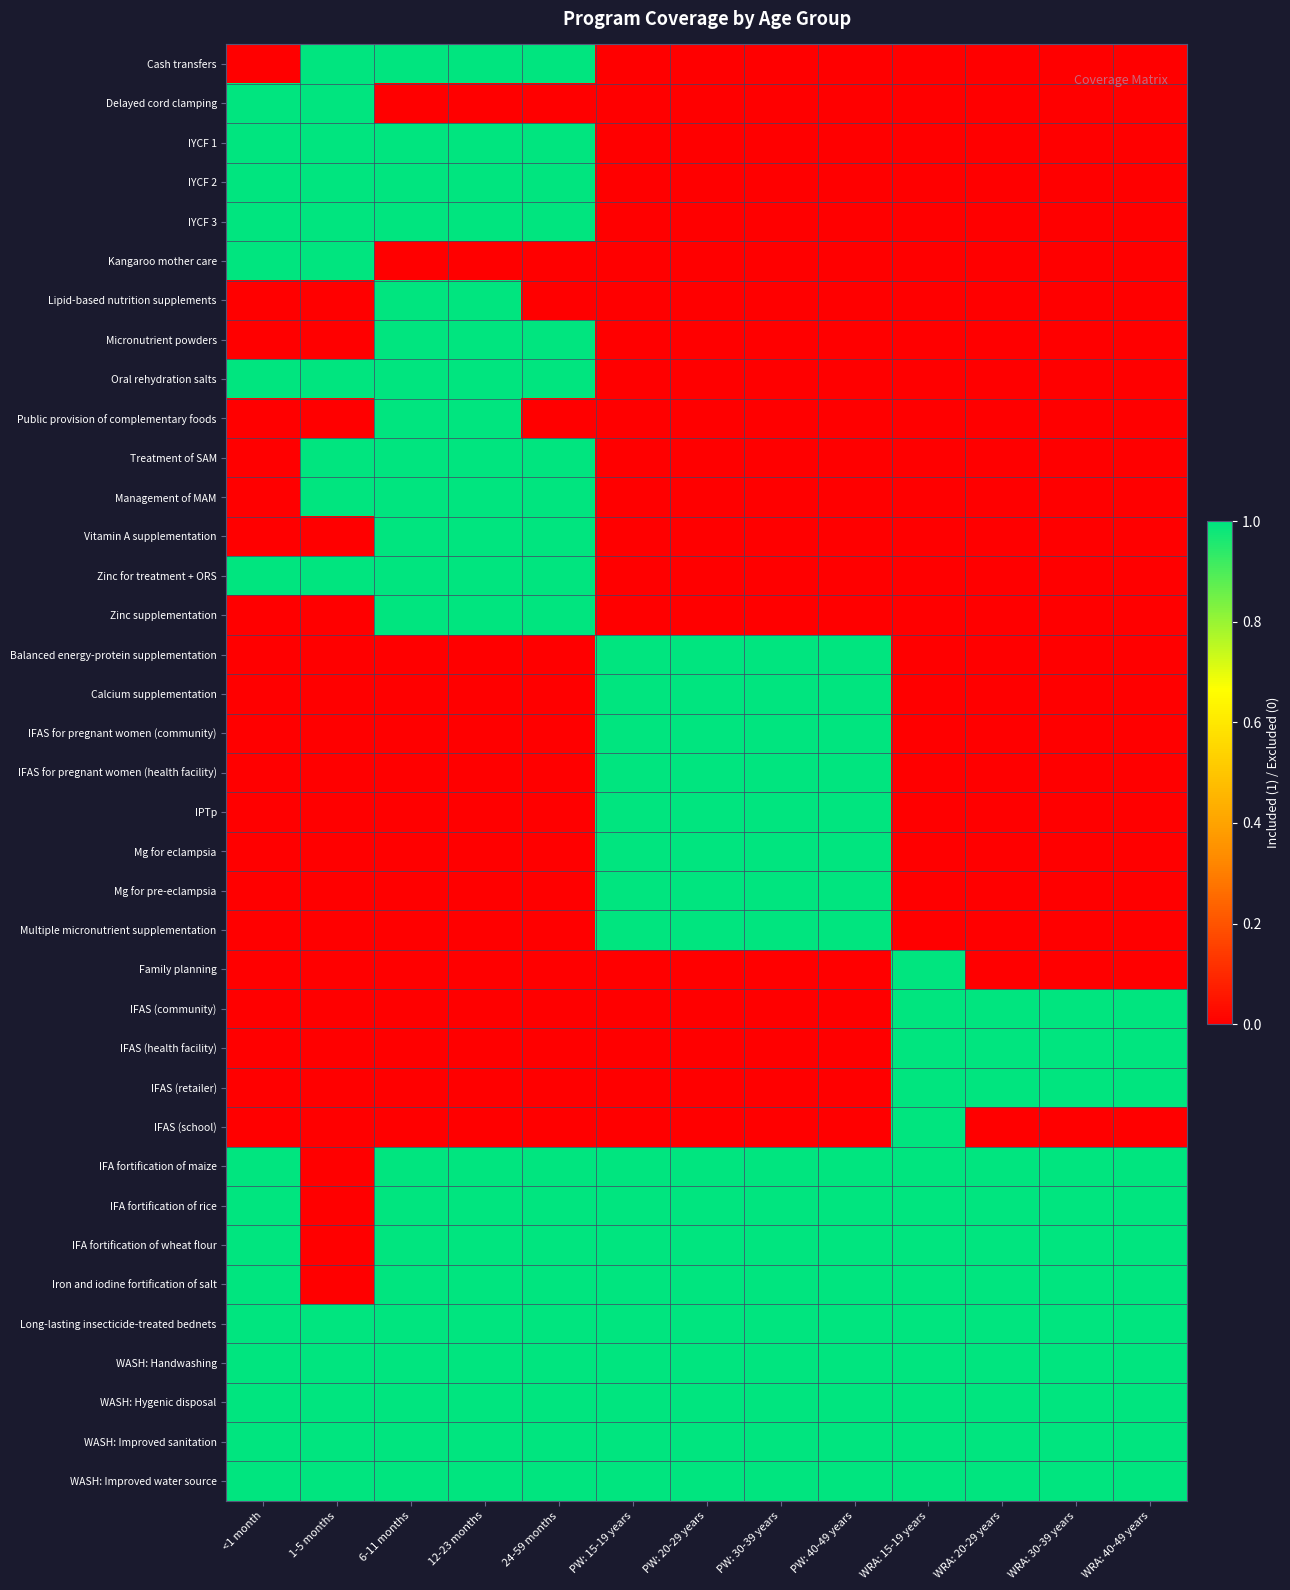

Reading left to right, extract all data points from this chart.

Cash transfers: <1 month=0	1-5 months=1	6-11 months=1	12-23 months=1	24-59 months=1	PW: 15-19 years=0	PW: 20-29 years=0	PW: 30-39 years=0	PW: 40-49 years=0	WRA: 15-19 years=0	WRA: 20-29 years=0	WRA: 30-39 years=0	WRA: 40-49 years=0
Delayed cord clamping: <1 month=1	1-5 months=1	6-11 months=0	12-23 months=0	24-59 months=0	PW: 15-19 years=0	PW: 20-29 years=0	PW: 30-39 years=0	PW: 40-49 years=0	WRA: 15-19 years=0	WRA: 20-29 years=0	WRA: 30-39 years=0	WRA: 40-49 years=0
IYCF 1: <1 month=1	1-5 months=1	6-11 months=1	12-23 months=1	24-59 months=1	PW: 15-19 years=0	PW: 20-29 years=0	PW: 30-39 years=0	PW: 40-49 years=0	WRA: 15-19 years=0	WRA: 20-29 years=0	WRA: 30-39 years=0	WRA: 40-49 years=0
IYCF 2: <1 month=1	1-5 months=1	6-11 months=1	12-23 months=1	24-59 months=1	PW: 15-19 years=0	PW: 20-29 years=0	PW: 30-39 years=0	PW: 40-49 years=0	WRA: 15-19 years=0	WRA: 20-29 years=0	WRA: 30-39 years=0	WRA: 40-49 years=0
IYCF 3: <1 month=1	1-5 months=1	6-11 months=1	12-23 months=1	24-59 months=1	PW: 15-19 years=0	PW: 20-29 years=0	PW: 30-39 years=0	PW: 40-49 years=0	WRA: 15-19 years=0	WRA: 20-29 years=0	WRA: 30-39 years=0	WRA: 40-49 years=0
Kangaroo mother care: <1 month=1	1-5 months=1	6-11 months=0	12-23 months=0	24-59 months=0	PW: 15-19 years=0	PW: 20-29 years=0	PW: 30-39 years=0	PW: 40-49 years=0	WRA: 15-19 years=0	WRA: 20-29 years=0	WRA: 30-39 years=0	WRA: 40-49 years=0
Lipid-based nutrition supplements: <1 month=0	1-5 months=0	6-11 months=1	12-23 months=1	24-59 months=0	PW: 15-19 years=0	PW: 20-29 years=0	PW: 30-39 years=0	PW: 40-49 years=0	WRA: 15-19 years=0	WRA: 20-29 years=0	WRA: 30-39 years=0	WRA: 40-49 years=0
Micronutrient powders: <1 month=0	1-5 months=0	6-11 months=1	12-23 months=1	24-59 months=1	PW: 15-19 years=0	PW: 20-29 years=0	PW: 30-39 years=0	PW: 40-49 years=0	WRA: 15-19 years=0	WRA: 20-29 years=0	WRA: 30-39 years=0	WRA: 40-49 years=0
Oral rehydration salts: <1 month=1	1-5 months=1	6-11 months=1	12-23 months=1	24-59 months=1	PW: 15-19 years=0	PW: 20-29 years=0	PW: 30-39 years=0	PW: 40-49 years=0	WRA: 15-19 years=0	WRA: 20-29 years=0	WRA: 30-39 years=0	WRA: 40-49 years=0
Public provision of complementary foods: <1 month=0	1-5 months=0	6-11 months=1	12-23 months=1	24-59 months=0	PW: 15-19 years=0	PW: 20-29 years=0	PW: 30-39 years=0	PW: 40-49 years=0	WRA: 15-19 years=0	WRA: 20-29 years=0	WRA: 30-39 years=0	WRA: 40-49 years=0
Treatment of SAM: <1 month=0	1-5 months=1	6-11 months=1	12-23 months=1	24-59 months=1	PW: 15-19 years=0	PW: 20-29 years=0	PW: 30-39 years=0	PW: 40-49 years=0	WRA: 15-19 years=0	WRA: 20-29 years=0	WRA: 30-39 years=0	WRA: 40-49 years=0
Management of MAM: <1 month=0	1-5 months=1	6-11 months=1	12-23 months=1	24-59 months=1	PW: 15-19 years=0	PW: 20-29 years=0	PW: 30-39 years=0	PW: 40-49 years=0	WRA: 15-19 years=0	WRA: 20-29 years=0	WRA: 30-39 years=0	WRA: 40-49 years=0
Vitamin A supplementation: <1 month=0	1-5 months=0	6-11 months=1	12-23 months=1	24-59 months=1	PW: 15-19 years=0	PW: 20-29 years=0	PW: 30-39 years=0	PW: 40-49 years=0	WRA: 15-19 years=0	WRA: 20-29 years=0	WRA: 30-39 years=0	WRA: 40-49 years=0
Zinc for treatment + ORS: <1 month=1	1-5 months=1	6-11 months=1	12-23 months=1	24-59 months=1	PW: 15-19 years=0	PW: 20-29 years=0	PW: 30-39 years=0	PW: 40-49 years=0	WRA: 15-19 years=0	WRA: 20-29 years=0	WRA: 30-39 years=0	WRA: 40-49 years=0
Zinc supplementation: <1 month=0	1-5 months=0	6-11 months=1	12-23 months=1	24-59 months=1	PW: 15-19 years=0	PW: 20-29 years=0	PW: 30-39 years=0	PW: 40-49 years=0	WRA: 15-19 years=0	WRA: 20-29 years=0	WRA: 30-39 years=0	WRA: 40-49 years=0
Balanced energy-protein supplementation: <1 month=0	1-5 months=0	6-11 months=0	12-23 months=0	24-59 months=0	PW: 15-19 years=1	PW: 20-29 years=1	PW: 30-39 years=1	PW: 40-49 years=1	WRA: 15-19 years=0	WRA: 20-29 years=0	WRA: 30-39 years=0	WRA: 40-49 years=0
Calcium supplementation: <1 month=0	1-5 months=0	6-11 months=0	12-23 months=0	24-59 months=0	PW: 15-19 years=1	PW: 20-29 years=1	PW: 30-39 years=1	PW: 40-49 years=1	WRA: 15-19 years=0	WRA: 20-29 years=0	WRA: 30-39 years=0	WRA: 40-49 years=0
IFAS for pregnant women (community): <1 month=0	1-5 months=0	6-11 months=0	12-23 months=0	24-59 months=0	PW: 15-19 years=1	PW: 20-29 years=1	PW: 30-39 years=1	PW: 40-49 years=1	WRA: 15-19 years=0	WRA: 20-29 years=0	WRA: 30-39 years=0	WRA: 40-49 years=0
IFAS for pregnant women (health facility): <1 month=0	1-5 months=0	6-11 months=0	12-23 months=0	24-59 months=0	PW: 15-19 years=1	PW: 20-29 years=1	PW: 30-39 years=1	PW: 40-49 years=1	WRA: 15-19 years=0	WRA: 20-29 years=0	WRA: 30-39 years=0	WRA: 40-49 years=0
IPTp: <1 month=0	1-5 months=0	6-11 months=0	12-23 months=0	24-59 months=0	PW: 15-19 years=1	PW: 20-29 years=1	PW: 30-39 years=1	PW: 40-49 years=1	WRA: 15-19 years=0	WRA: 20-29 years=0	WRA: 30-39 years=0	WRA: 40-49 years=0
Mg for eclampsia: <1 month=0	1-5 months=0	6-11 months=0	12-23 months=0	24-59 months=0	PW: 15-19 years=1	PW: 20-29 years=1	PW: 30-39 years=1	PW: 40-49 years=1	WRA: 15-19 years=0	WRA: 20-29 years=0	WRA: 30-39 years=0	WRA: 40-49 years=0
Mg for pre-eclampsia: <1 month=0	1-5 months=0	6-11 months=0	12-23 months=0	24-59 months=0	PW: 15-19 years=1	PW: 20-29 years=1	PW: 30-39 years=1	PW: 40-49 years=1	WRA: 15-19 years=0	WRA: 20-29 years=0	WRA: 30-39 years=0	WRA: 40-49 years=0
Multiple micronutrient supplementation: <1 month=0	1-5 months=0	6-11 months=0	12-23 months=0	24-59 months=0	PW: 15-19 years=1	PW: 20-29 years=1	PW: 30-39 years=1	PW: 40-49 years=1	WRA: 15-19 years=0	WRA: 20-29 years=0	WRA: 30-39 years=0	WRA: 40-49 years=0
Family planning: <1 month=0	1-5 months=0	6-11 months=0	12-23 months=0	24-59 months=0	PW: 15-19 years=0	PW: 20-29 years=0	PW: 30-39 years=0	PW: 40-49 years=0	WRA: 15-19 years=1	WRA: 20-29 years=0	WRA: 30-39 years=0	WRA: 40-49 years=0
IFAS (community): <1 month=0	1-5 months=0	6-11 months=0	12-23 months=0	24-59 months=0	PW: 15-19 years=0	PW: 20-29 years=0	PW: 30-39 years=0	PW: 40-49 years=0	WRA: 15-19 years=1	WRA: 20-29 years=1	WRA: 30-39 years=1	WRA: 40-49 years=1
IFAS (health facility): <1 month=0	1-5 months=0	6-11 months=0	12-23 months=0	24-59 months=0	PW: 15-19 years=0	PW: 20-29 years=0	PW: 30-39 years=0	PW: 40-49 years=0	WRA: 15-19 years=1	WRA: 20-29 years=1	WRA: 30-39 years=1	WRA: 40-49 years=1
IFAS (retailer): <1 month=0	1-5 months=0	6-11 months=0	12-23 months=0	24-59 months=0	PW: 15-19 years=0	PW: 20-29 years=0	PW: 30-39 years=0	PW: 40-49 years=0	WRA: 15-19 years=1	WRA: 20-29 years=1	WRA: 30-39 years=1	WRA: 40-49 years=1
IFAS (school): <1 month=0	1-5 months=0	6-11 months=0	12-23 months=0	24-59 months=0	PW: 15-19 years=0	PW: 20-29 years=0	PW: 30-39 years=0	PW: 40-49 years=0	WRA: 15-19 years=1	WRA: 20-29 years=0	WRA: 30-39 years=0	WRA: 40-49 years=0
IFA fortification of maize: <1 month=1	1-5 months=0	6-11 months=1	12-23 months=1	24-59 months=1	PW: 15-19 years=1	PW: 20-29 years=1	PW: 30-39 years=1	PW: 40-49 years=1	WRA: 15-19 years=1	WRA: 20-29 years=1	WRA: 30-39 years=1	WRA: 40-49 years=1
IFA fortification of rice: <1 month=1	1-5 months=0	6-11 months=1	12-23 months=1	24-59 months=1	PW: 15-19 years=1	PW: 20-29 years=1	PW: 30-39 years=1	PW: 40-49 years=1	WRA: 15-19 years=1	WRA: 20-29 years=1	WRA: 30-39 years=1	WRA: 40-49 years=1
IFA fortification of wheat flour: <1 month=1	1-5 months=0	6-11 months=1	12-23 months=1	24-59 months=1	PW: 15-19 years=1	PW: 20-29 years=1	PW: 30-39 years=1	PW: 40-49 years=1	WRA: 15-19 years=1	WRA: 20-29 years=1	WRA: 30-39 years=1	WRA: 40-49 years=1
Iron and iodine fortification of salt: <1 month=1	1-5 months=0	6-11 months=1	12-23 months=1	24-59 months=1	PW: 15-19 years=1	PW: 20-29 years=1	PW: 30-39 years=1	PW: 40-49 years=1	WRA: 15-19 years=1	WRA: 20-29 years=1	WRA: 30-39 years=1	WRA: 40-49 years=1
Long-lasting insecticide-treated bednets: <1 month=1	1-5 months=1	6-11 months=1	12-23 months=1	24-59 months=1	PW: 15-19 years=1	PW: 20-29 years=1	PW: 30-39 years=1	PW: 40-49 years=1	WRA: 15-19 years=1	WRA: 20-29 years=1	WRA: 30-39 years=1	WRA: 40-49 years=1
WASH: Handwashing: <1 month=1	1-5 months=1	6-11 months=1	12-23 months=1	24-59 months=1	PW: 15-19 years=1	PW: 20-29 years=1	PW: 30-39 years=1	PW: 40-49 years=1	WRA: 15-19 years=1	WRA: 20-29 years=1	WRA: 30-39 years=1	WRA: 40-49 years=1
WASH: Hygenic disposal: <1 month=1	1-5 months=1	6-11 months=1	12-23 months=1	24-59 months=1	PW: 15-19 years=1	PW: 20-29 years=1	PW: 30-39 years=1	PW: 40-49 years=1	WRA: 15-19 years=1	WRA: 20-29 years=1	WRA: 30-39 years=1	WRA: 40-49 years=1
WASH: Improved sanitation: <1 month=1	1-5 months=1	6-11 months=1	12-23 months=1	24-59 months=1	PW: 15-19 years=1	PW: 20-29 years=1	PW: 30-39 years=1	PW: 40-49 years=1	WRA: 15-19 years=1	WRA: 20-29 years=1	WRA: 30-39 years=1	WRA: 40-49 years=1
WASH: Improved water source: <1 month=1	1-5 months=1	6-11 months=1	12-23 months=1	24-59 months=1	PW: 15-19 years=1	PW: 20-29 years=1	PW: 30-39 years=1	PW: 40-49 years=1	WRA: 15-19 years=1	WRA: 20-29 years=1	WRA: 30-39 years=1	WRA: 40-49 years=1